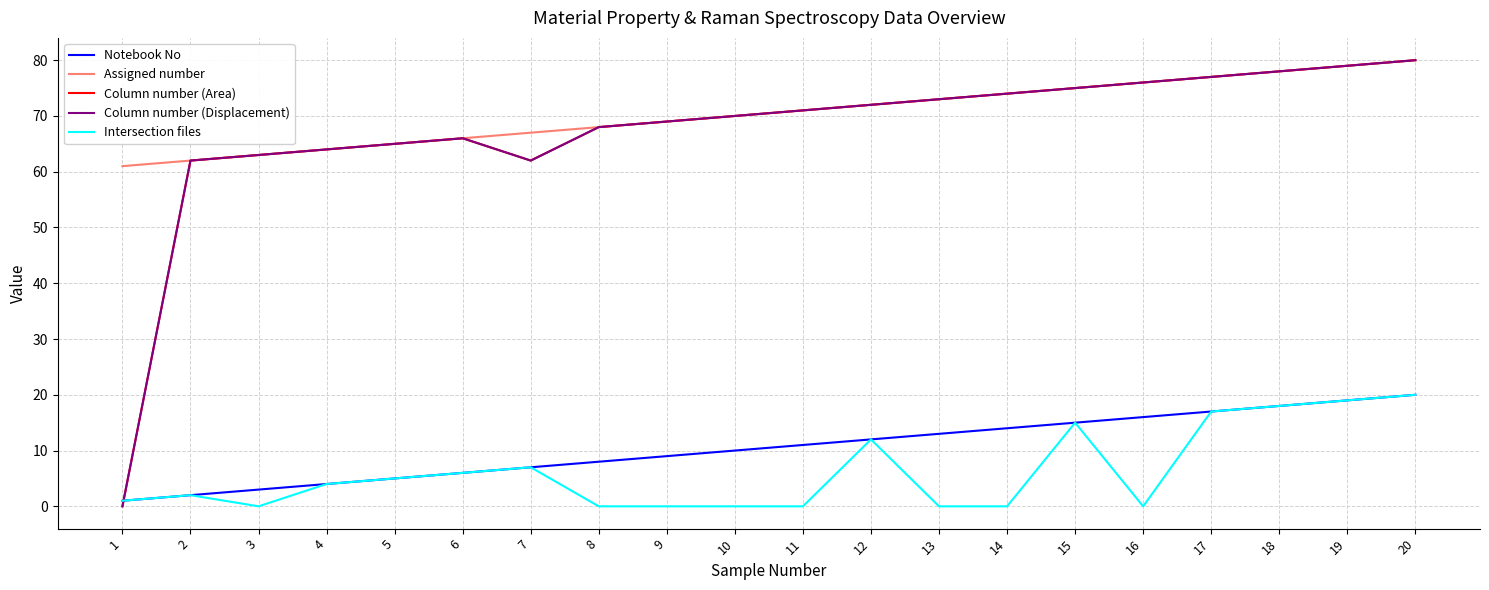

Reading left to right, transcribe all the data shown in this chart.

Notebook No: 1=1	2=2	3=3	4=4	5=5	6=6	7=7	8=8	9=9	10=10	11=11	12=12	13=13	14=14	15=15	16=16	17=17	18=18	19=19	20=20
Assigned number: 1=61	2=62	3=63	4=64	5=65	6=66	7=67	8=68	9=69	10=70	11=71	12=72	13=73	14=74	15=75	16=76	17=77	18=78	19=79	20=80
Column number (Area): 1=0	2=62	3=63	4=64	5=65	6=66	7=62	8=68	9=69	10=70	11=71	12=72	13=73	14=74	15=75	16=76	17=77	18=78	19=79	20=80
Column number (Displacement): 1=0	2=62	3=63	4=64	5=65	6=66	7=62	8=68	9=69	10=70	11=71	12=72	13=73	14=74	15=75	16=76	17=77	18=78	19=79	20=80
Intersection files: 1=1	2=2	3=0	4=4	5=5	6=6	7=7	8=0	9=0	10=0	11=0	12=12	13=0	14=0	15=15	16=0	17=17	18=18	19=19	20=20